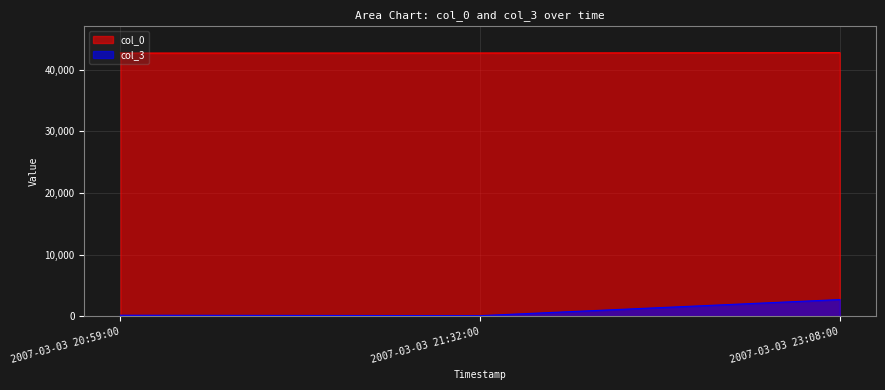

Which label corresponds to the largest value in the chart?

2007-03-03 23:08:00